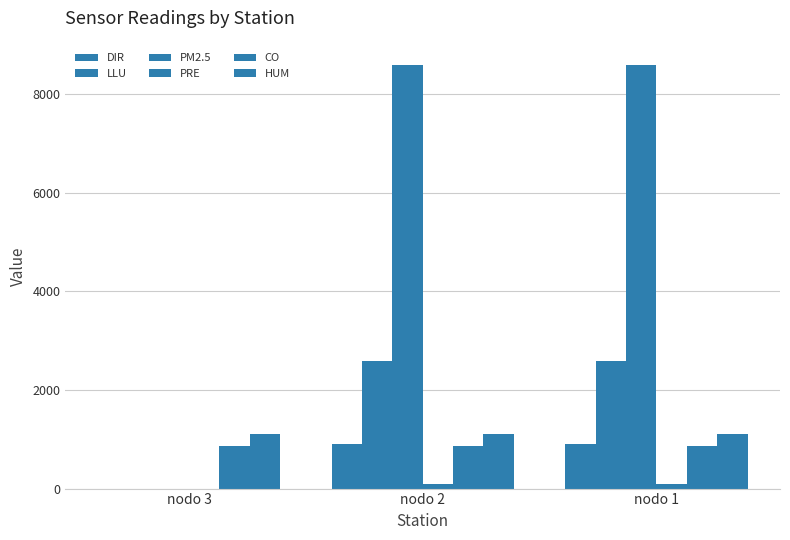

Read the HUM value at nodo 2.

1115.0